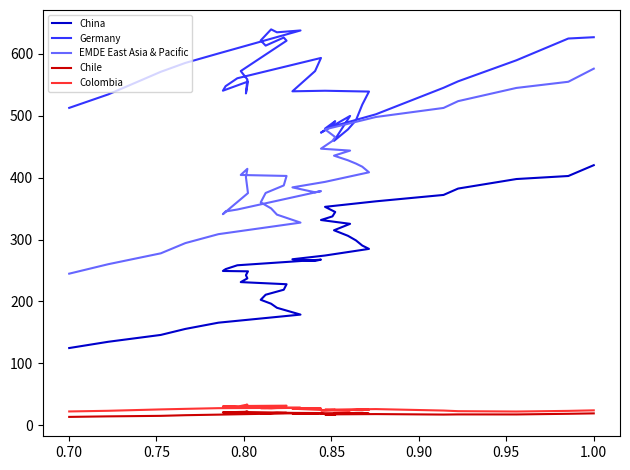

What are all the series names shown in the legend?

China, Germany, EMDE East Asia & Pacific, Chile, Colombia